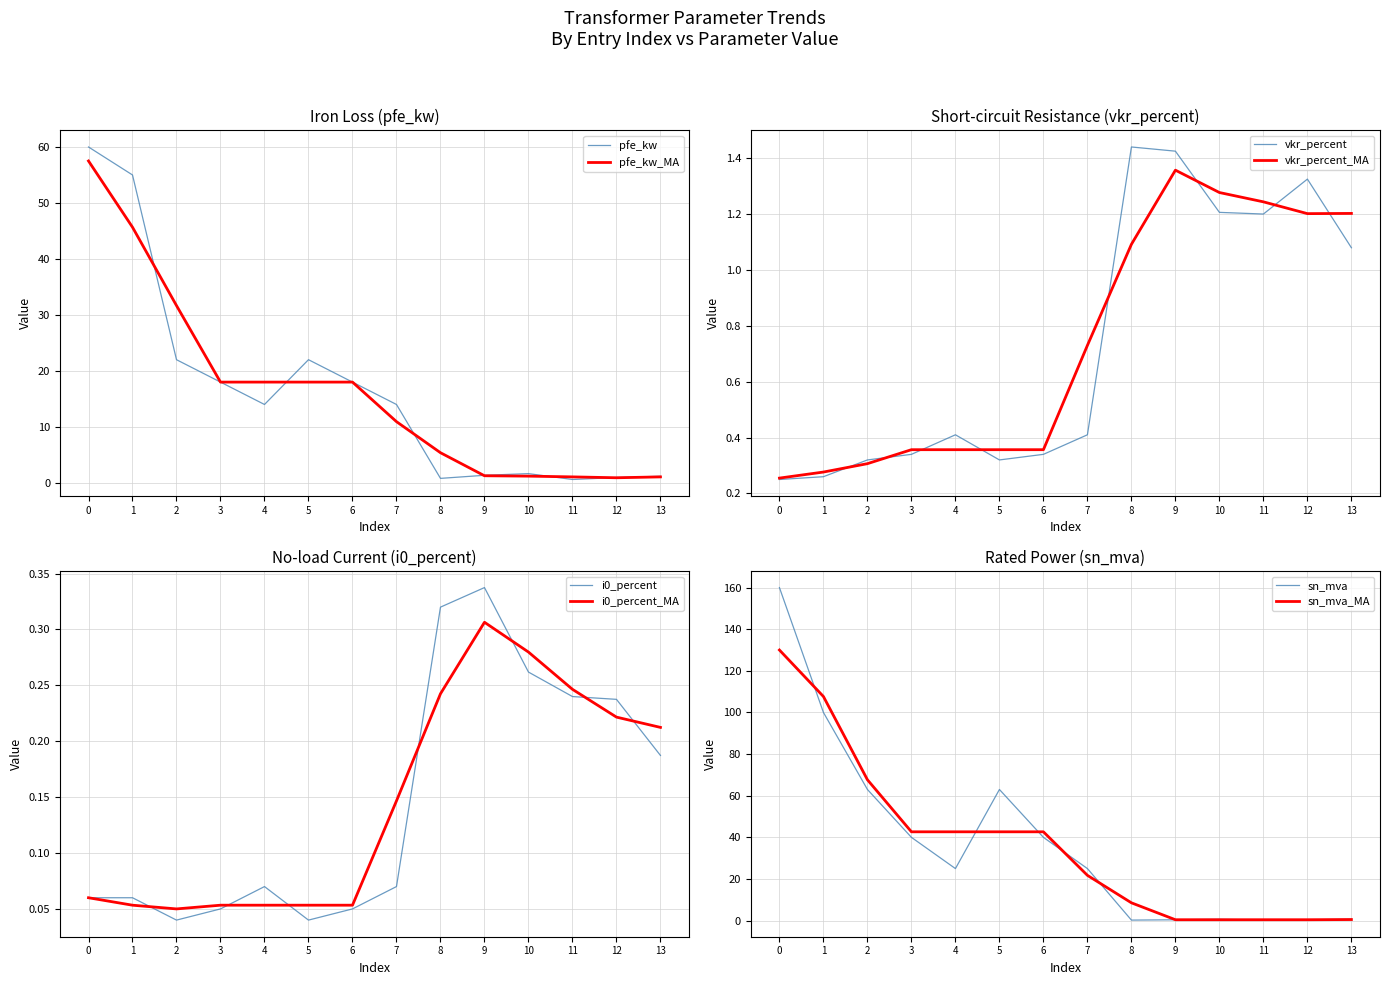

What is the average value of the sn_mva series?

37.0